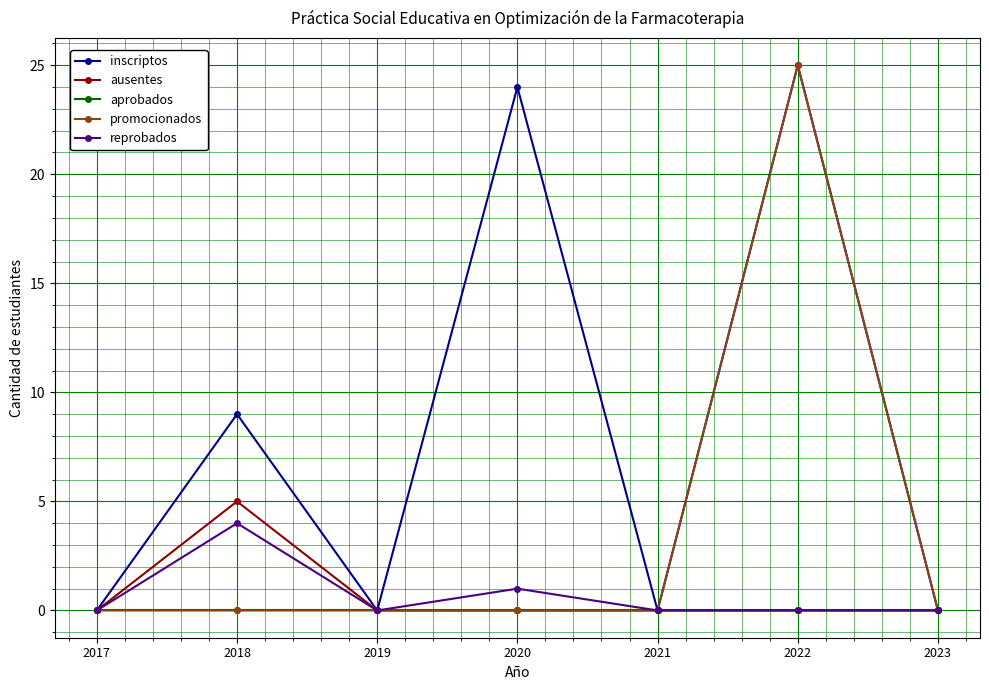

Between 2019 and 2020, which series saw the biggest shift?

inscriptos